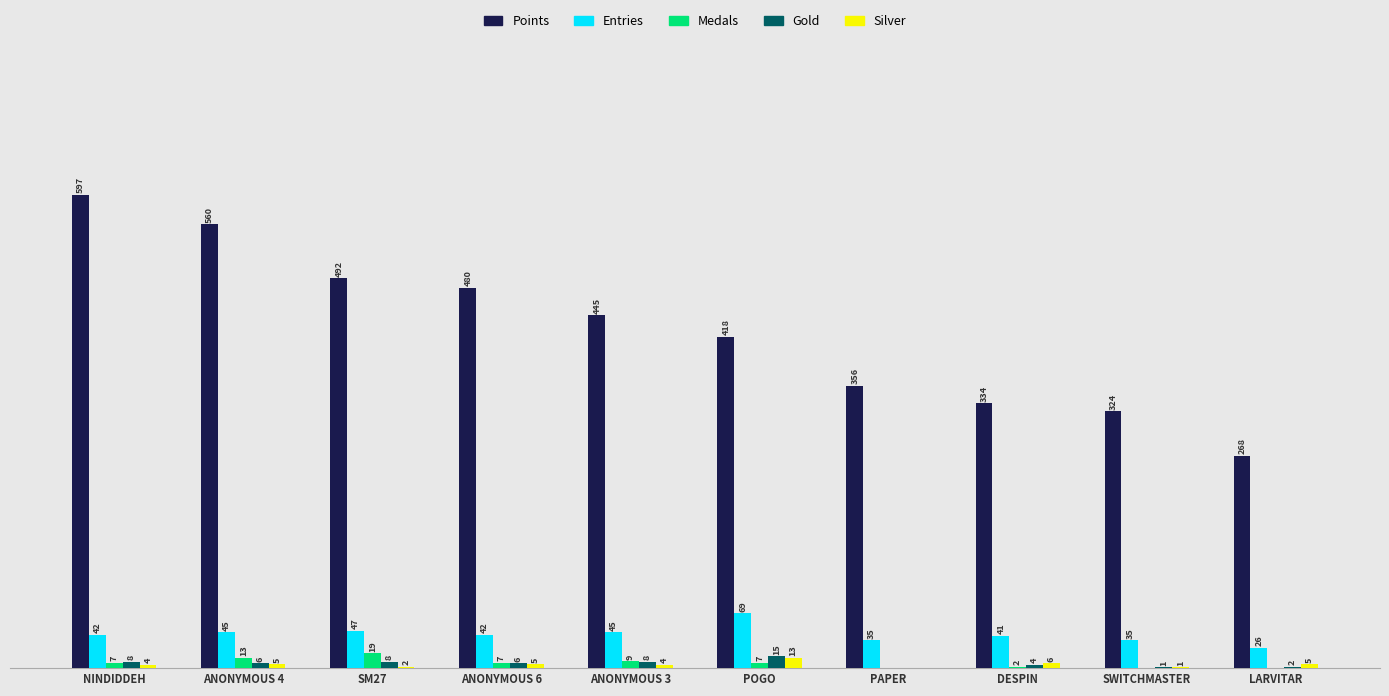

Where is Medals nearest to the value 9?

ANONYMOUS 3